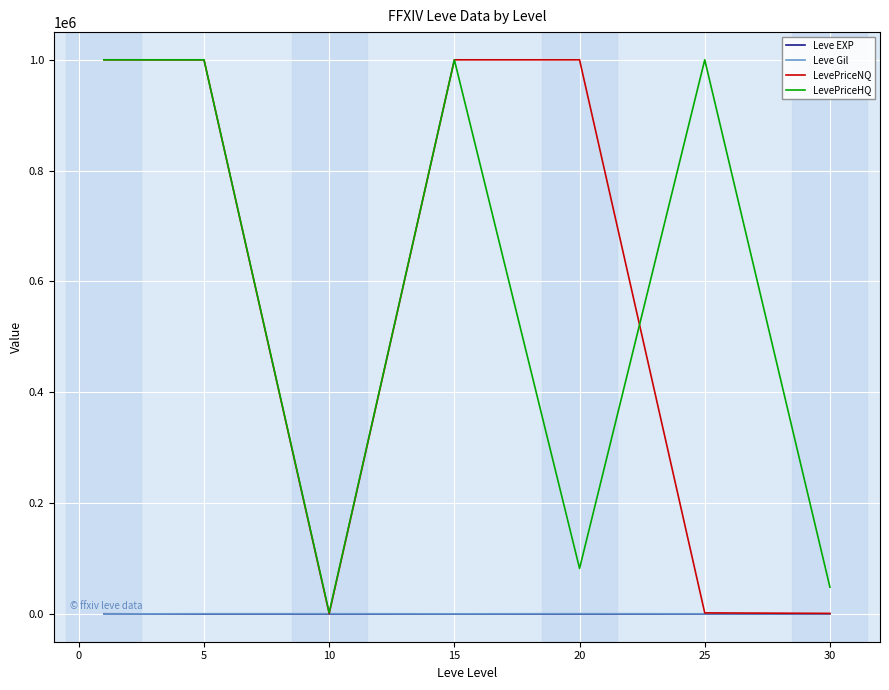

How many lines are shown in the chart?

4